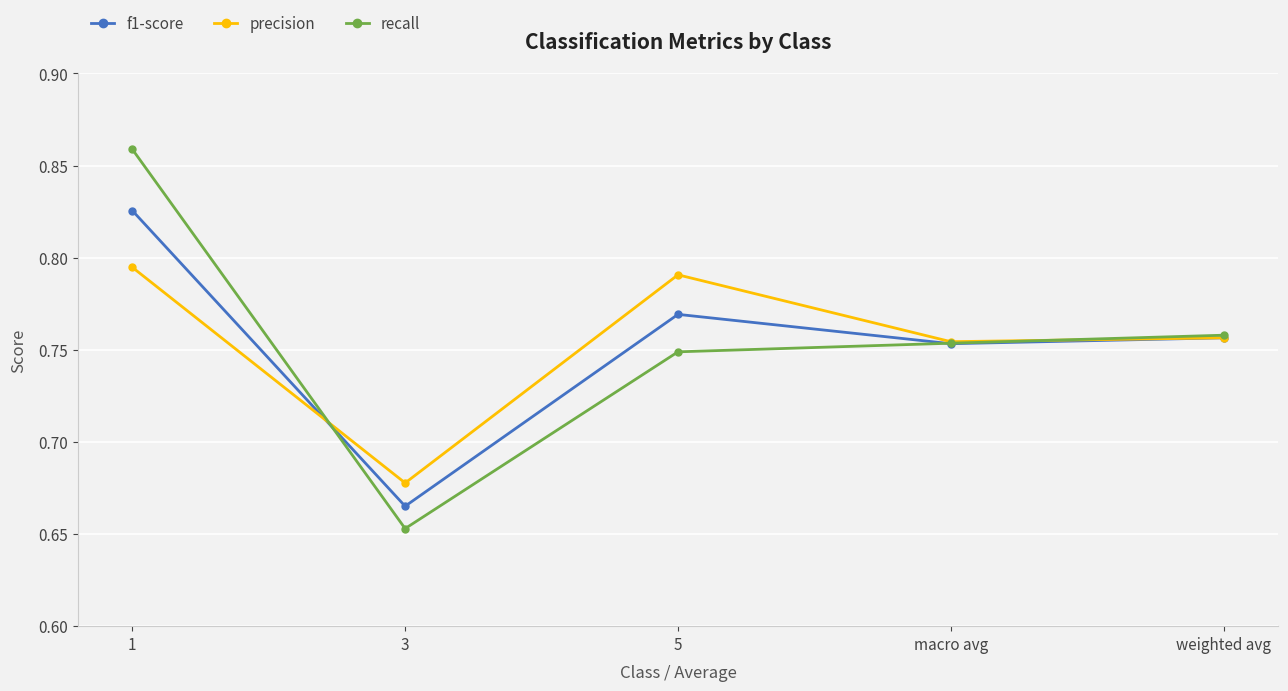

What is the label of the 5th point from the right?

1